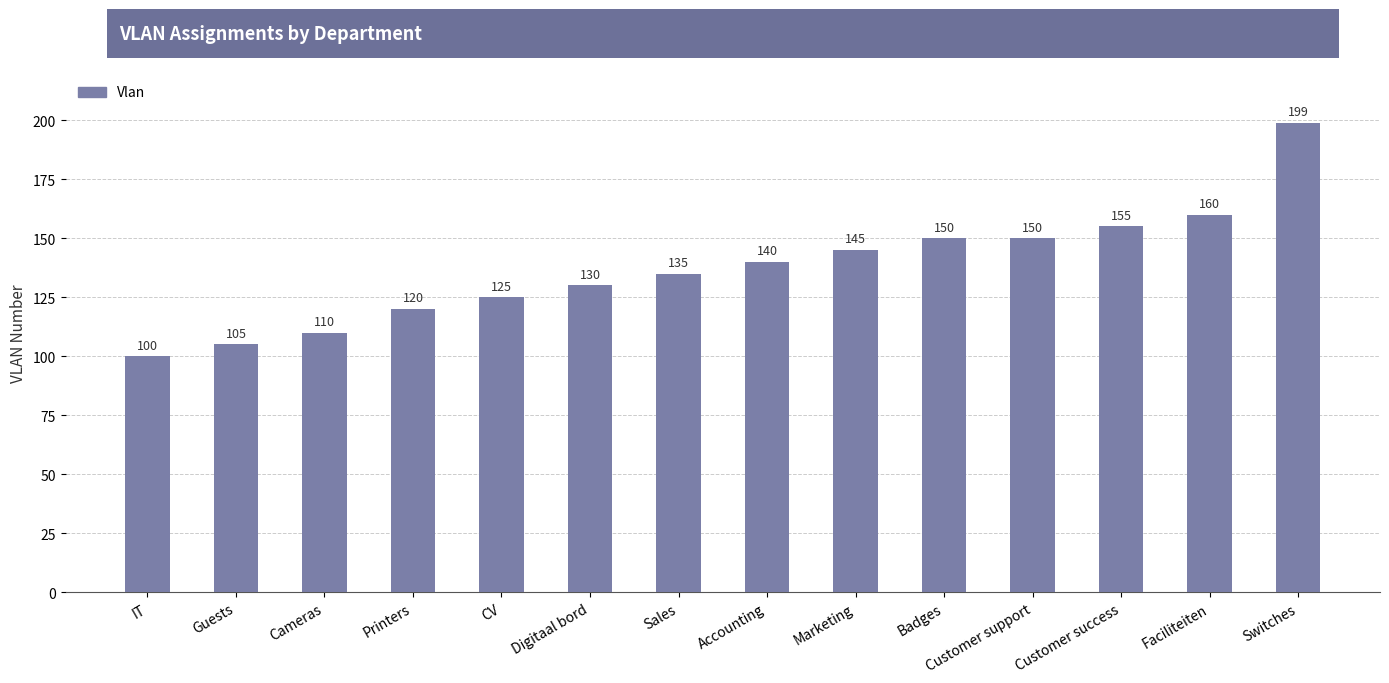

What is the difference between the second highest and second lowest values?

55